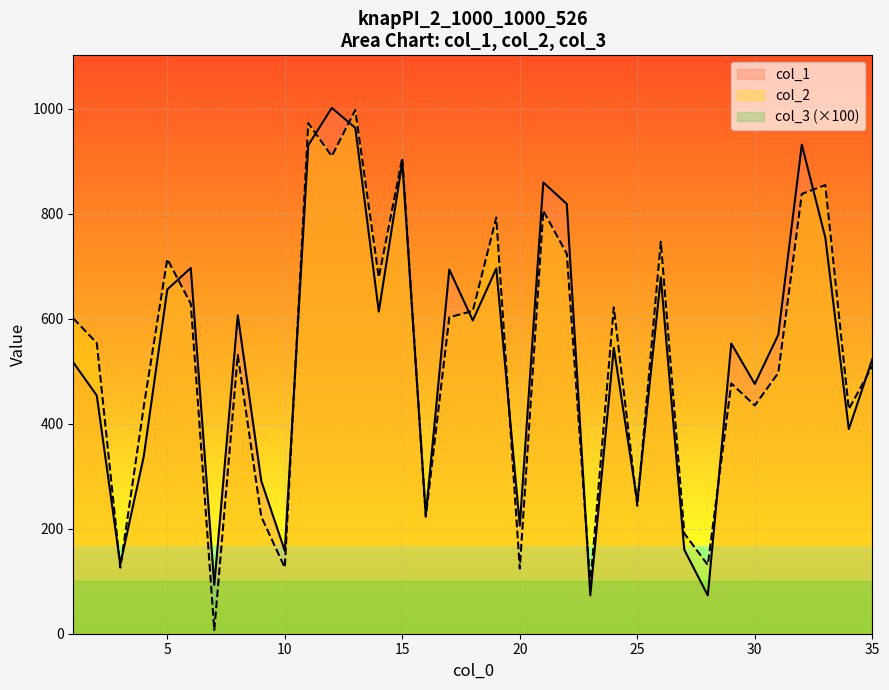

Rank the series by their average value, from highest to lowest.

col_1, col_2